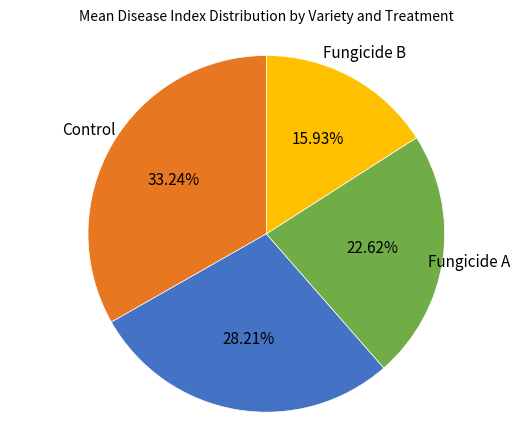

Approximately how many times larger is the value at Control compared to Fungicide A?

1.5